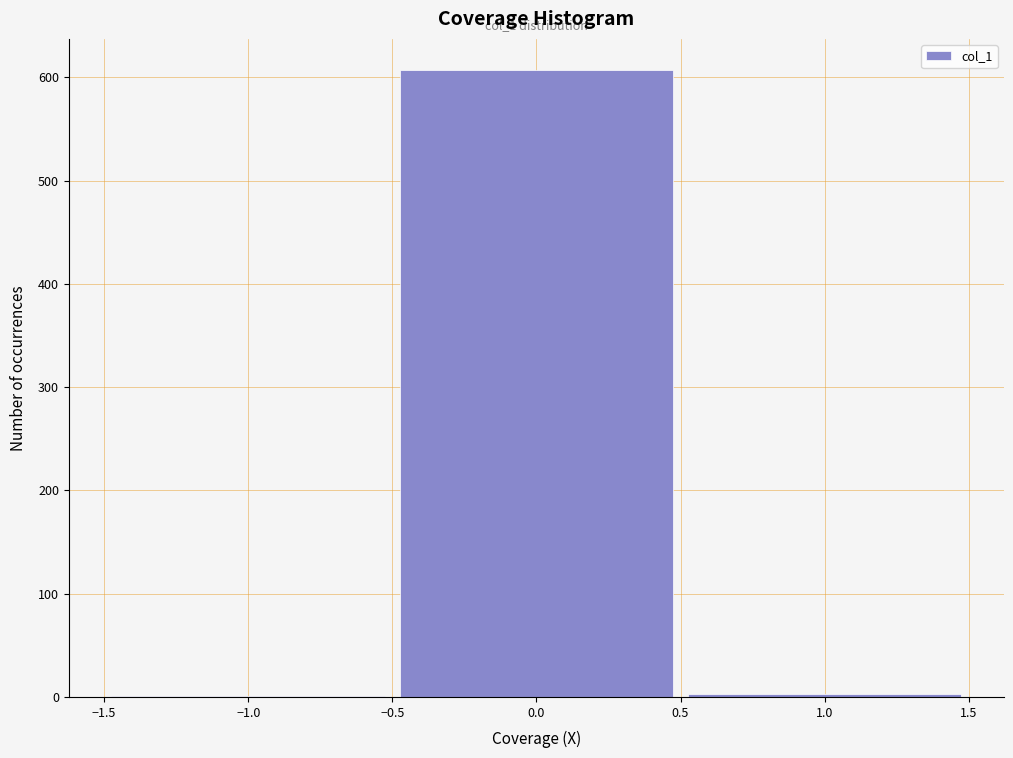

Which range on the x-axis has the tallest bar?

-0.5 to 0.5